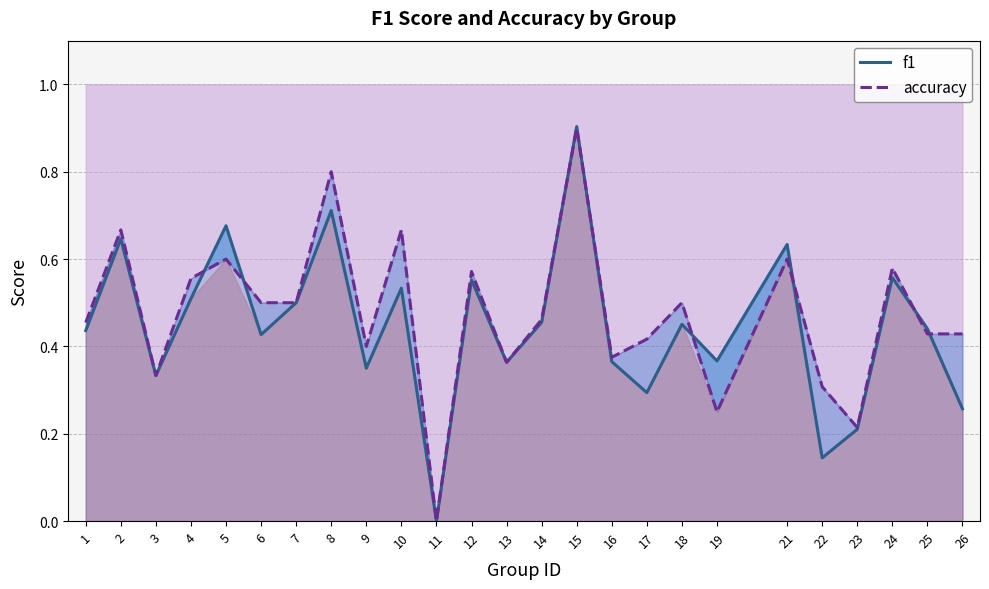

Reading left to right, transcribe all the data shown in this chart.

f1: 1=0.4	2=0.6	3=0.3	4=0.5	5=0.7	6=0.4	7=0.5	8=0.7	9=0.3	10=0.5	11=0.0	12=0.6	13=0.4	14=0.5	15=0.9	16=0.4	17=0.3	18=0.5	19=0.4	21=0.6	22=0.1	23=0.2	24=0.6	25=0.4	26=0.3
accuracy: 1=0.5	2=0.7	3=0.3	4=0.6	5=0.6	6=0.5	7=0.5	8=0.8	9=0.4	10=0.7	11=0.0	12=0.6	13=0.4	14=0.5	15=0.9	16=0.4	17=0.4	18=0.5	19=0.2	21=0.6	22=0.3	23=0.2	24=0.6	25=0.4	26=0.4